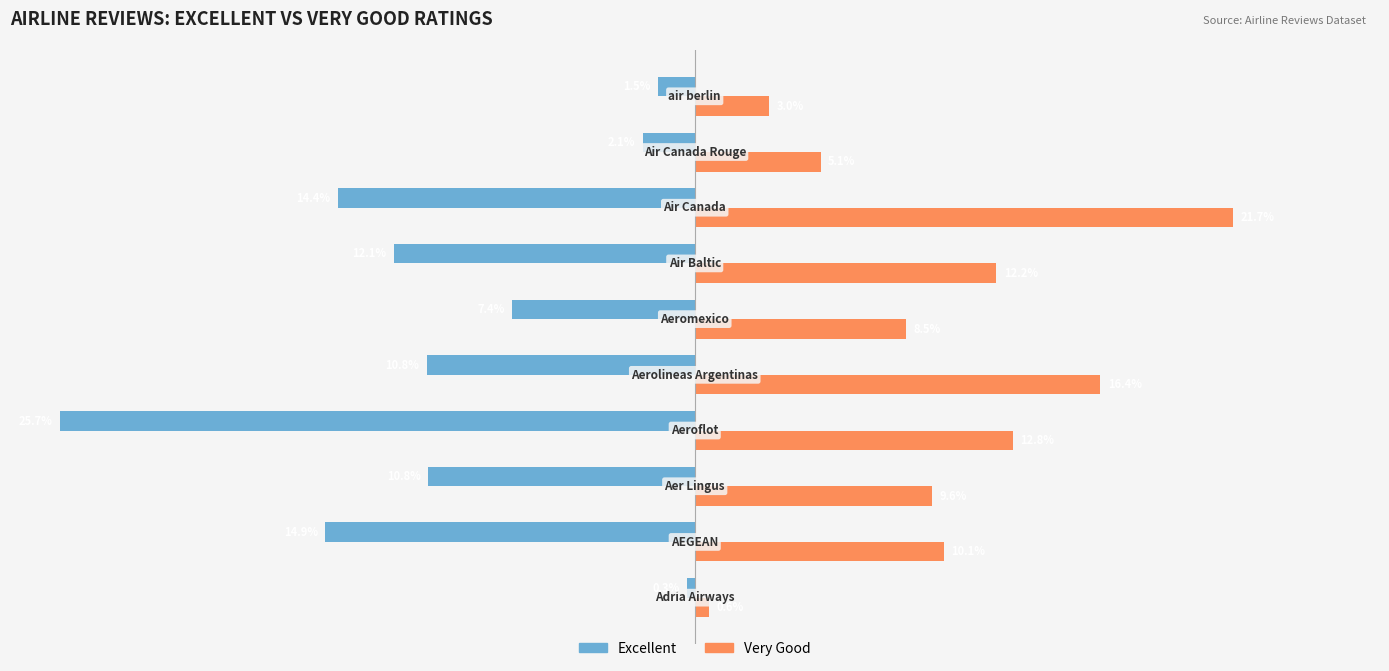

Which series has the widest spread of values?

Excellent